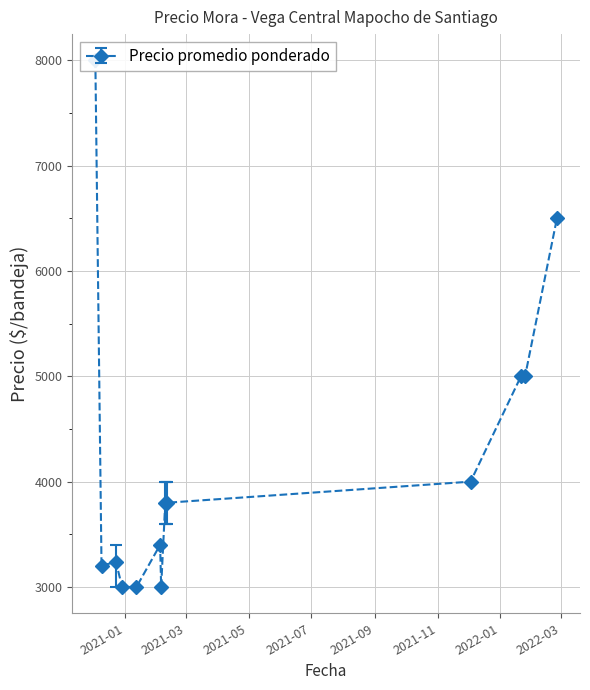

What is the difference between the Precio minimo values at 2021-02-09 and 2021-02-05?

600